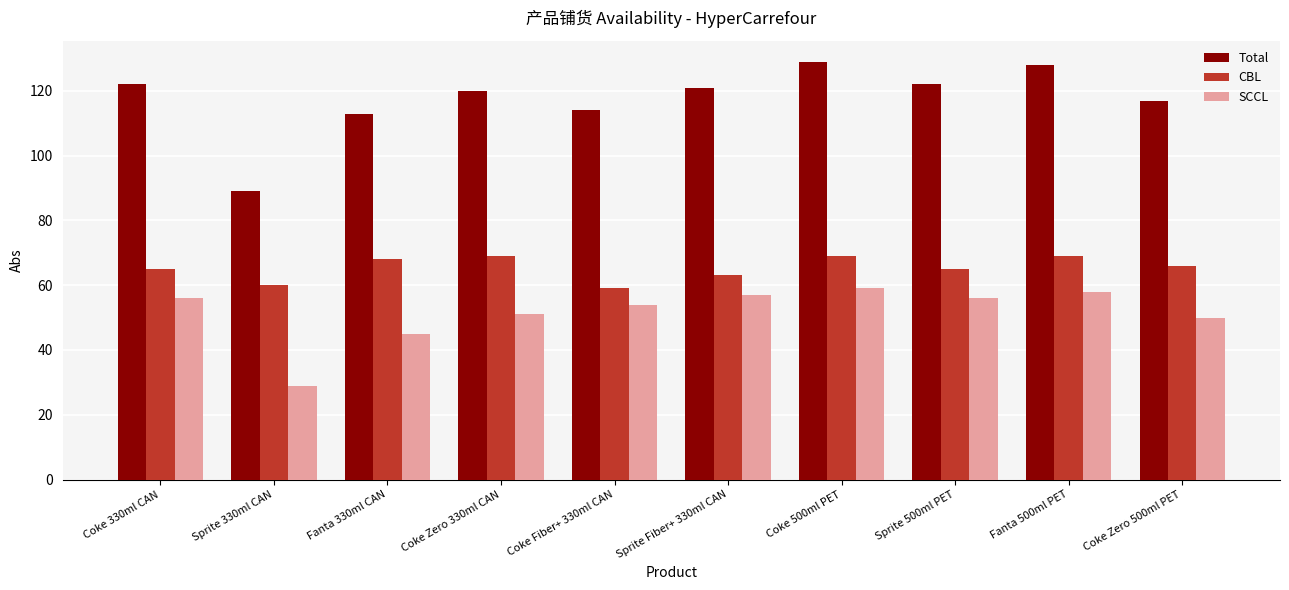

Rank the series by their maximum value, from highest to lowest.

Total, CBL, SCCL